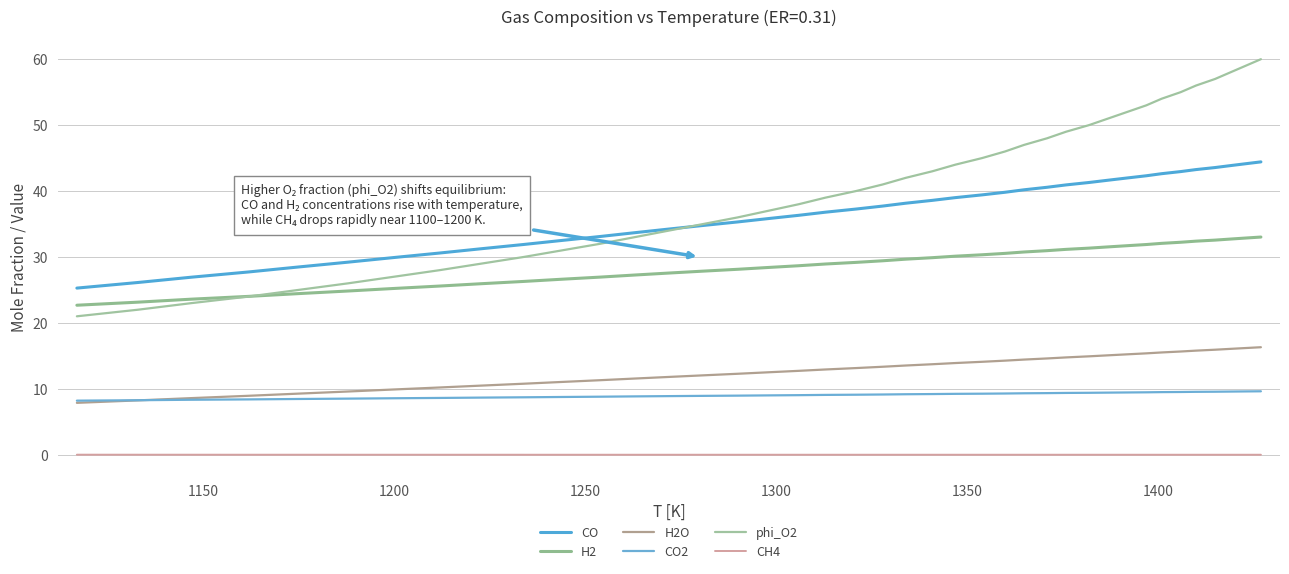

How many lines are shown in the chart?

6